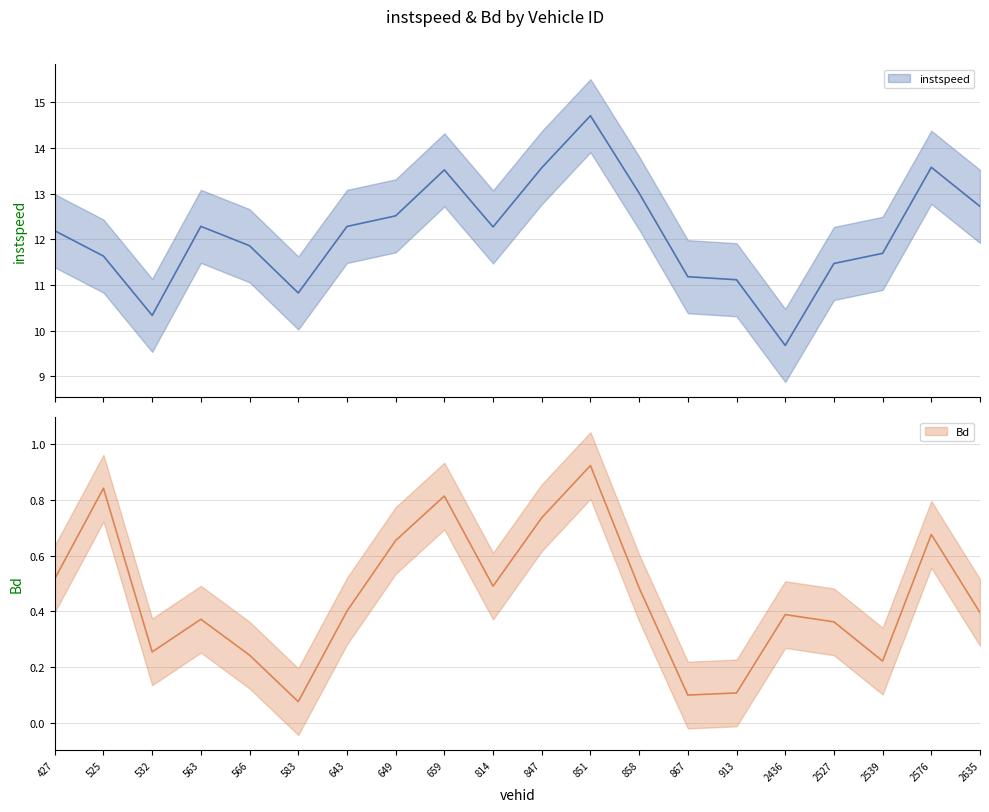

Reading left to right, transcribe all the data shown in this chart.

instspeed: 12.2	11.6	10.3	12.3	11.9	10.8	12.3	12.5	13.5	12.3	13.6	14.7	13.0	11.2	11.1	9.7	11.5	11.7	13.6	12.7
Bd: 0.5	0.8	0.3	0.4	0.2	0.1	0.4	0.7	0.8	0.5	0.7	0.9	0.5	0.1	0.1	0.4	0.4	0.2	0.7	0.4